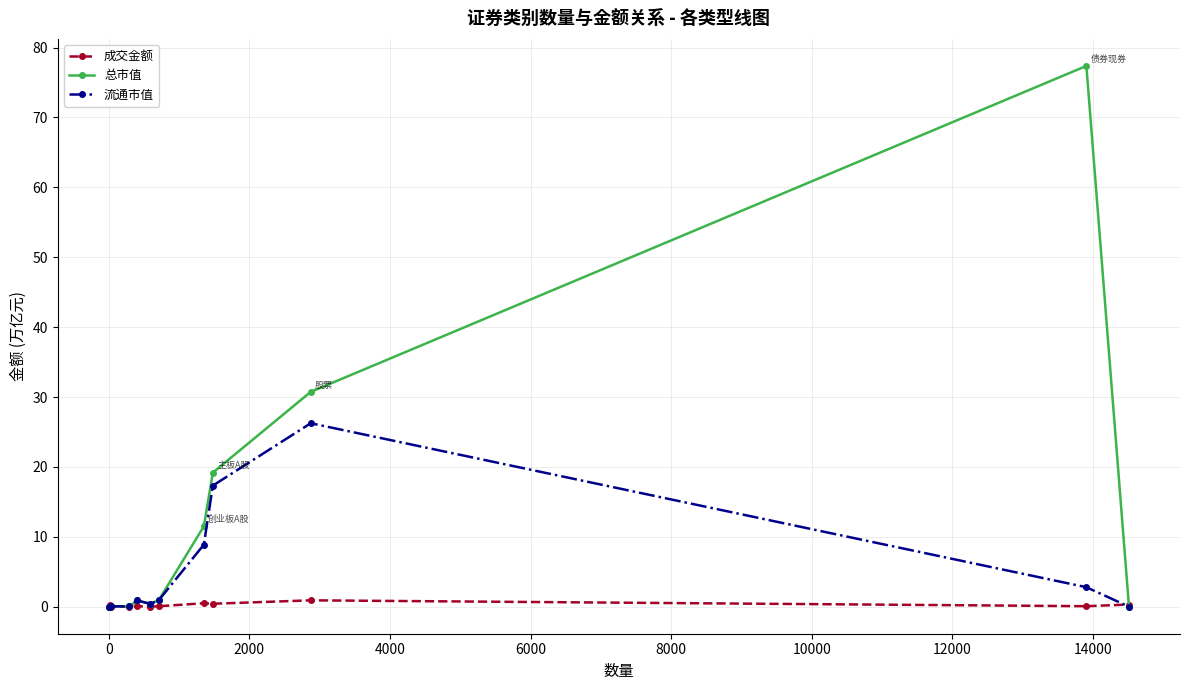

What is the value of the 流通市值 point at the 8th from the left?

8.9